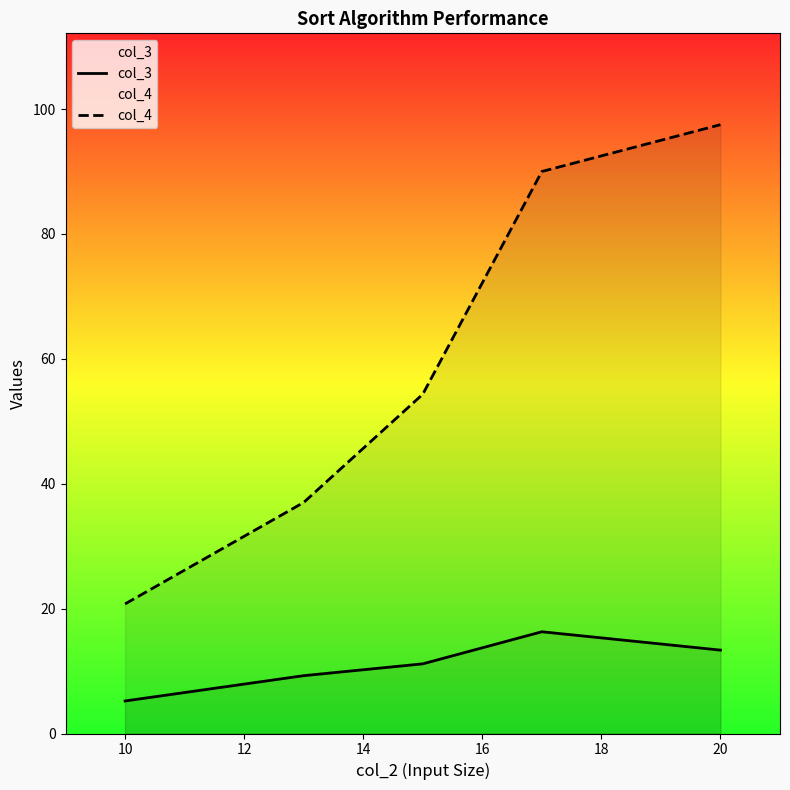

What is the spread (max minus min) of values at 20?

84.1